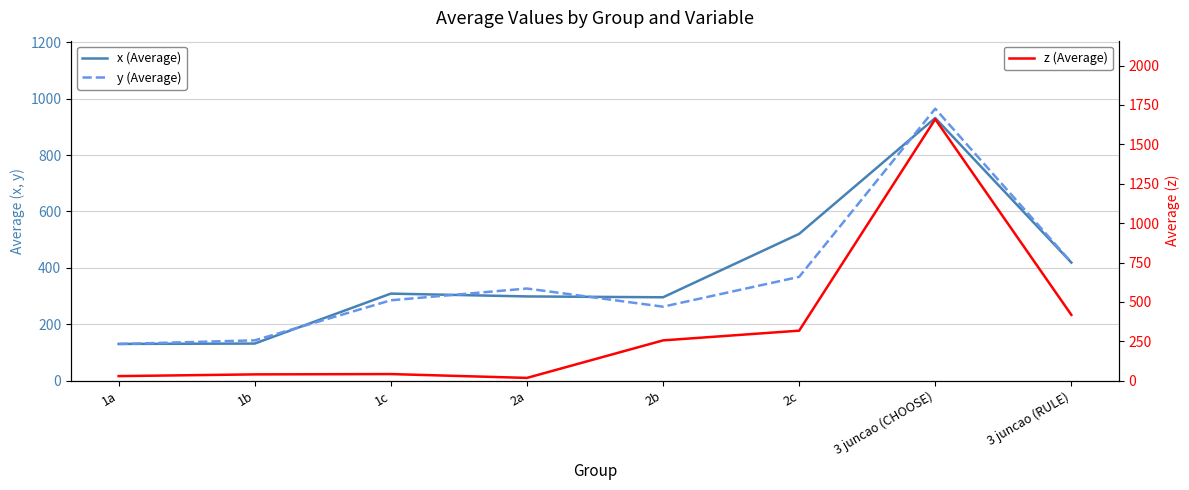

What is the value of the x (Average) point at the 1st from the left?

130.7